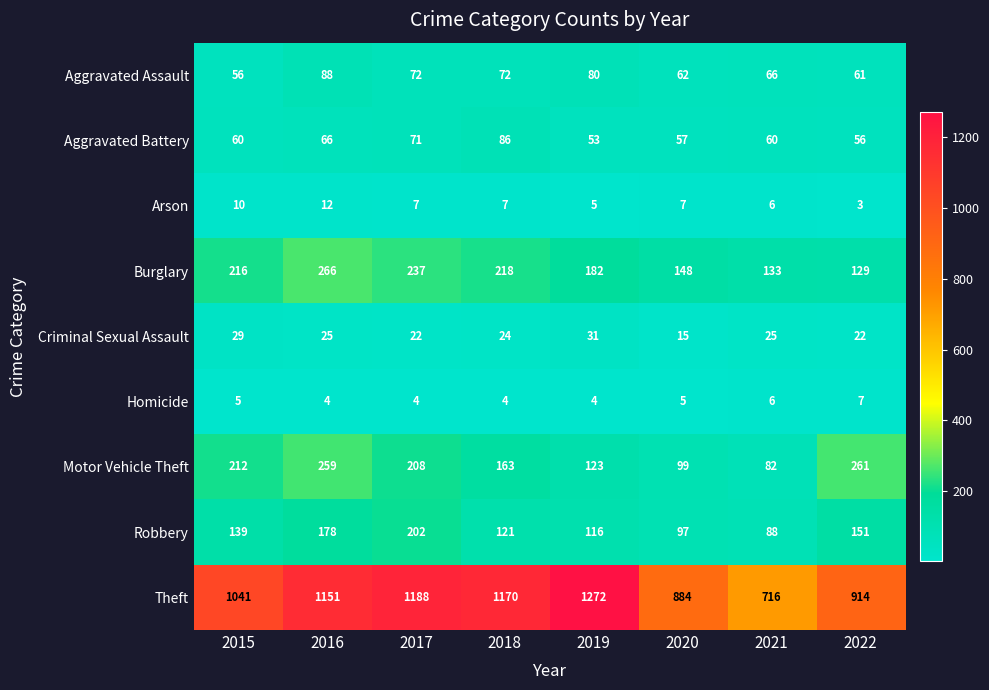

What is the maximum value shown in the chart?

1272